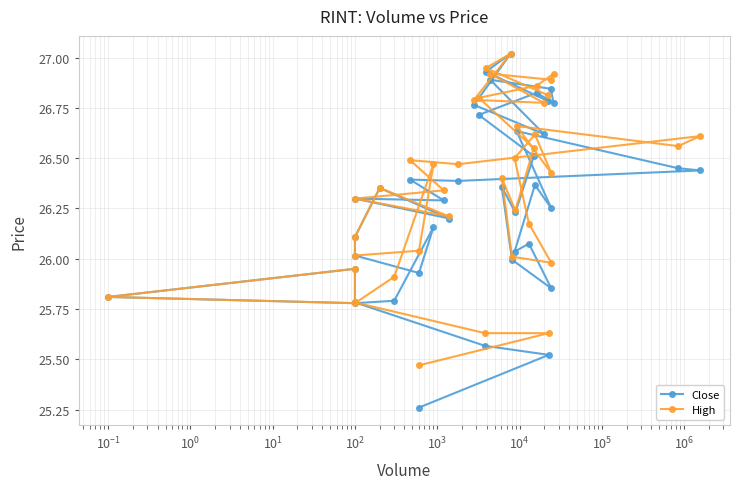

Reading left to right, what are all the values shown in this chart?

Close: 25.3	25.5	25.6	25.8	26.0	25.8	25.8	25.8	26.2	25.9	26.0	26.1	26.4	26.2	26.3	26.3	26.4	26.4	26.4	26.5	26.6	26.2	26.4	26.0	26.1	25.9	26.0	26.4	26.2	26.5	26.7	26.8	26.8	26.8	26.9	26.6	26.8	27.0	26.9	26.8
High: 25.5	25.6	25.6	25.8	26.0	25.8	25.8	25.9	26.5	26.0	26.0	26.1	26.4	26.2	26.3	26.3	26.5	26.5	26.6	26.6	26.7	26.4	26.6	26.5	26.2	26.0	26.0	26.4	26.2	26.5	26.8	26.9	26.9	26.9	26.9	26.8	26.8	27.0	26.9	26.8